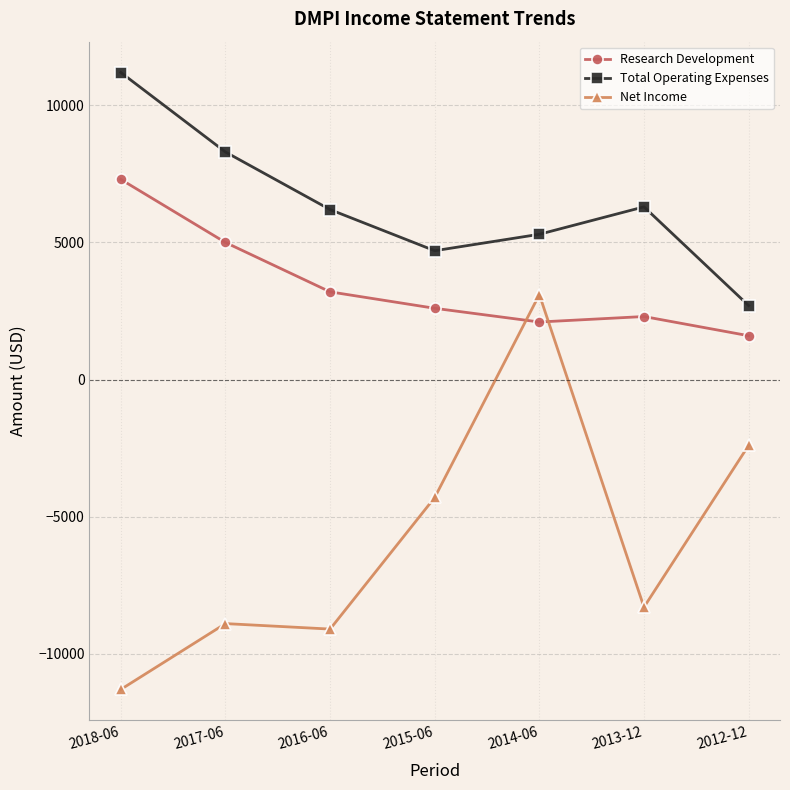

True or false: Net Income and Research Development cross at least once.

True